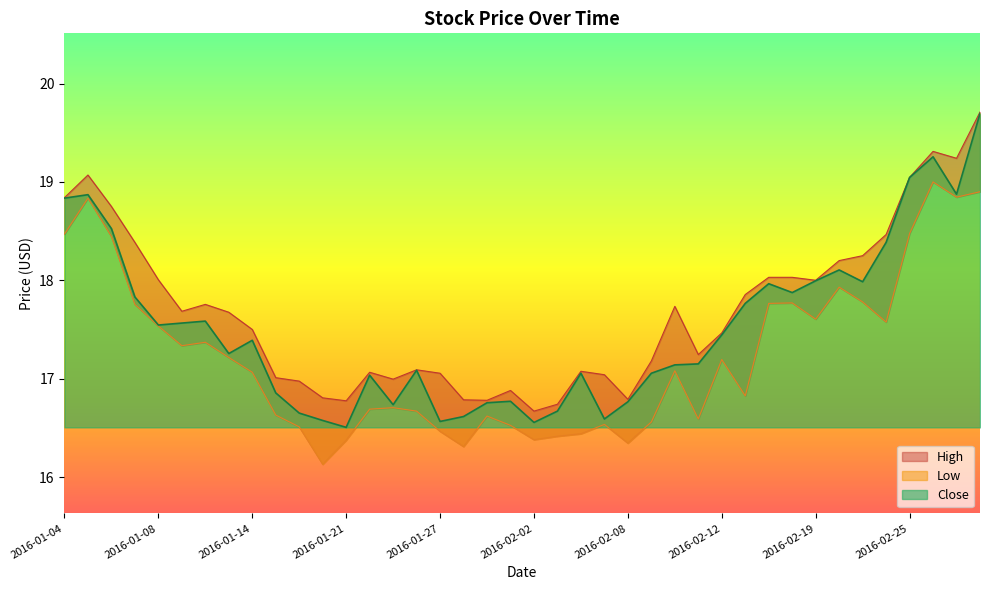

Which has a higher value, 2016-01-11 or 2016-02-23?

2016-02-23